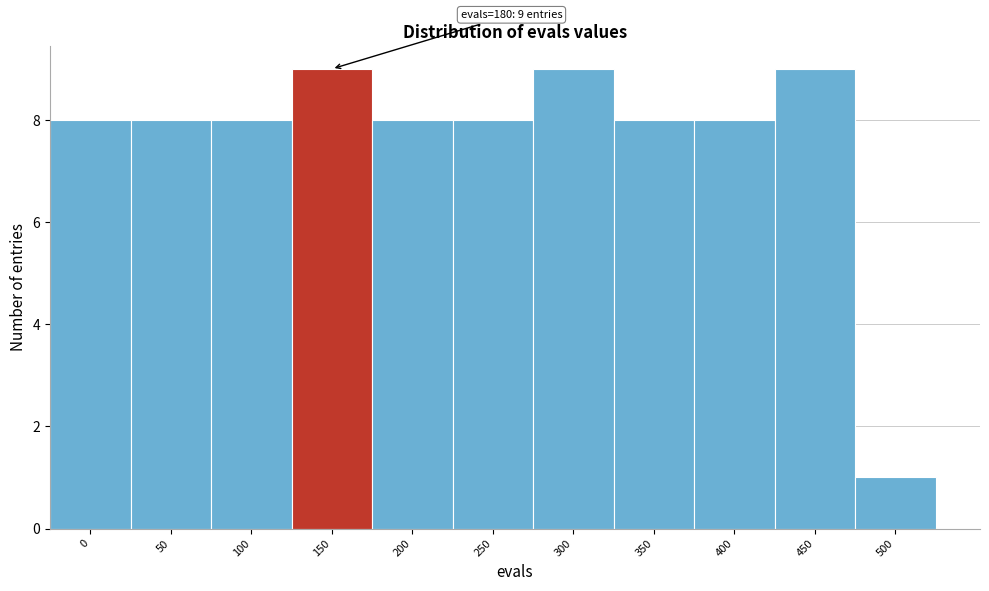

Reading right to left, list all the values displayed in this chart.

500=1	450=9	400=8	350=8	300=9	250=8	200=8	150=9	100=8	50=8	0=8